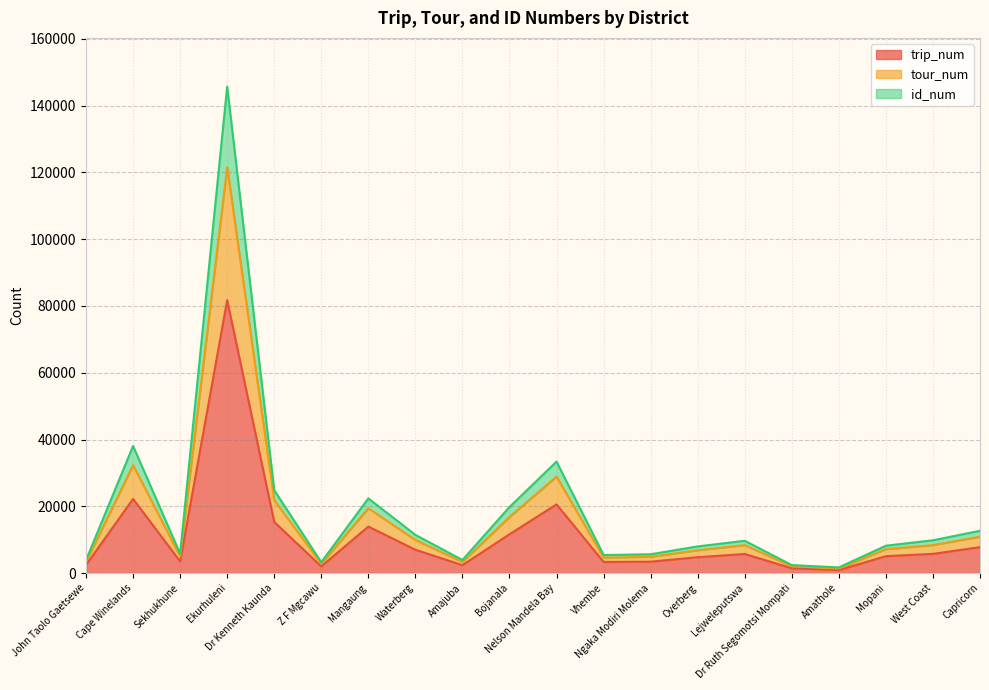

What is the spread (max minus min) of values at Ekurhuleni?

64003